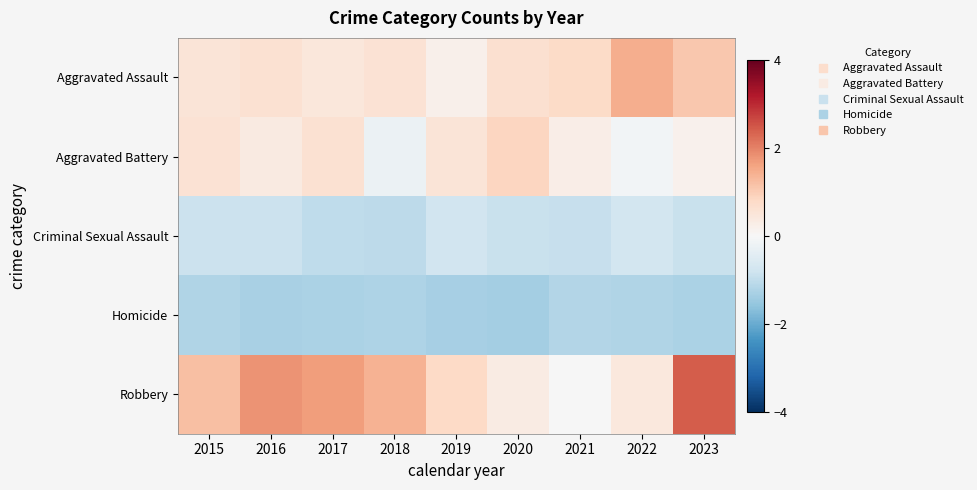

At which category is the sum across all series the highest?

2023